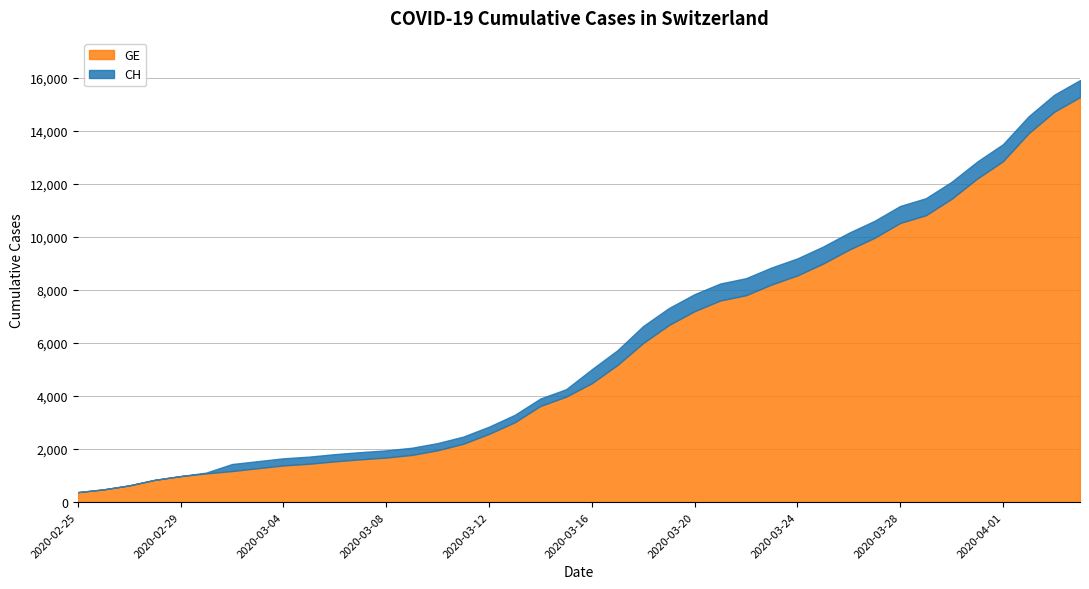

Reading left to right, extract all data points from this chart.

CH: 375	479	630	840	981	1113	1436	1544	1652	1715	1809	1885	1952	2051	2226	2472	2845	3291	3908	4259	5012	5731	6644	7323	7847	8249	8449	8855	9196	9642	10162	10613	11175	11467	12086	12852	13505	14561	15375	15926
GE: 375	479	630	840	981	1083	1171	1278	1384	1447	1538	1614	1681	1780	1955	2201	2574	3010	3627	3978	4485	5174	6002	6681	7205	7607	7807	8213	8554	9000	9520	9971	10533	10825	11444	12210	12863	13919	14733	15284